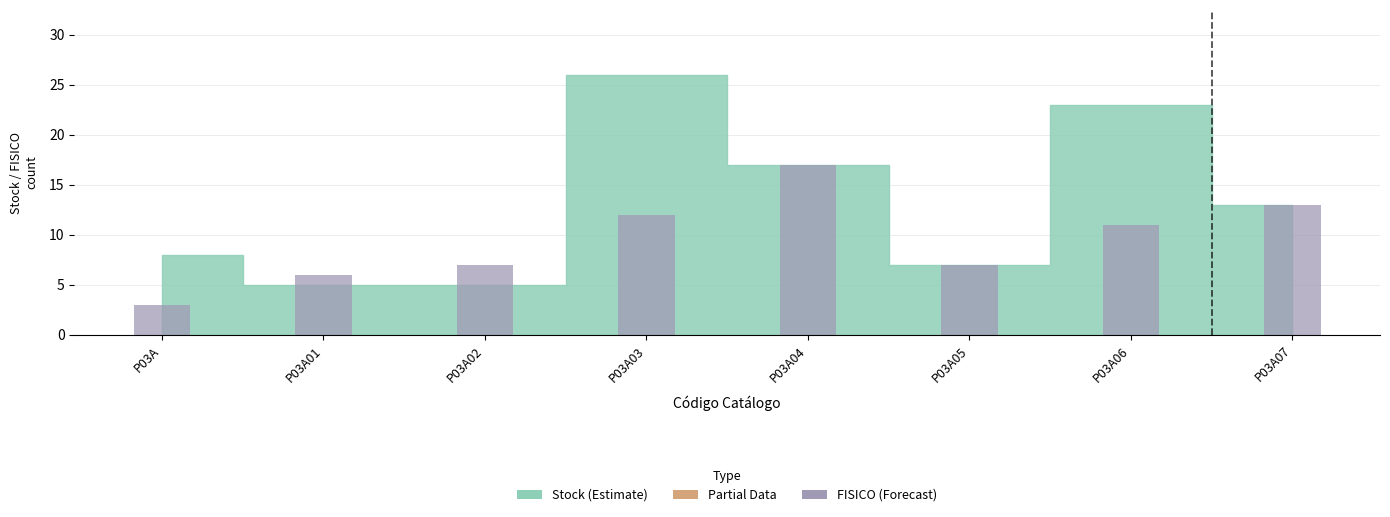

Reading left to right, extract all data points from this chart.

P03A=3	P03A01=6	P03A02=7	P03A03=12	P03A04=17	P03A05=7	P03A06=11	P03A07=13